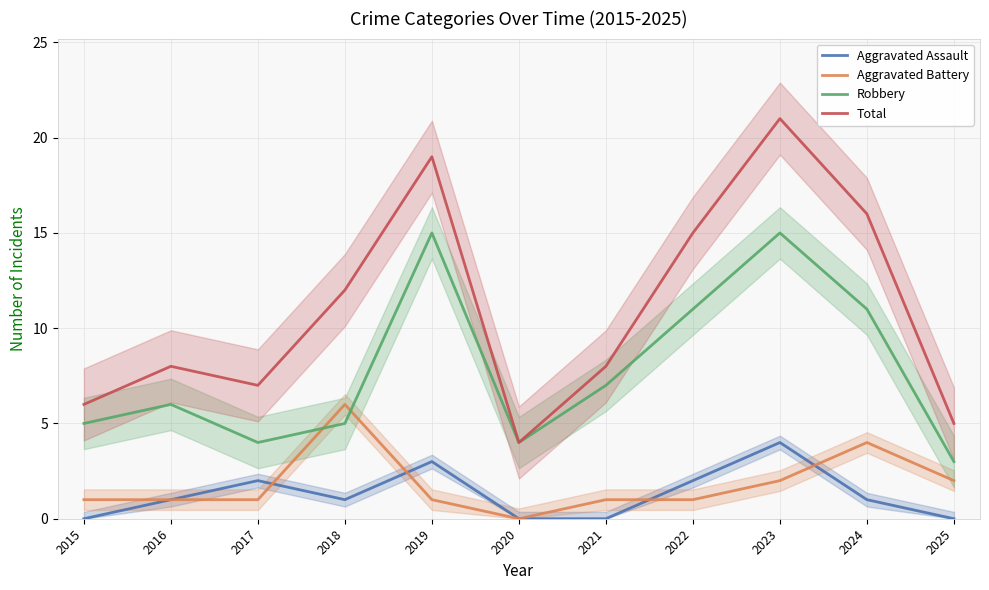

Where is the first local maximum for Total?

2016